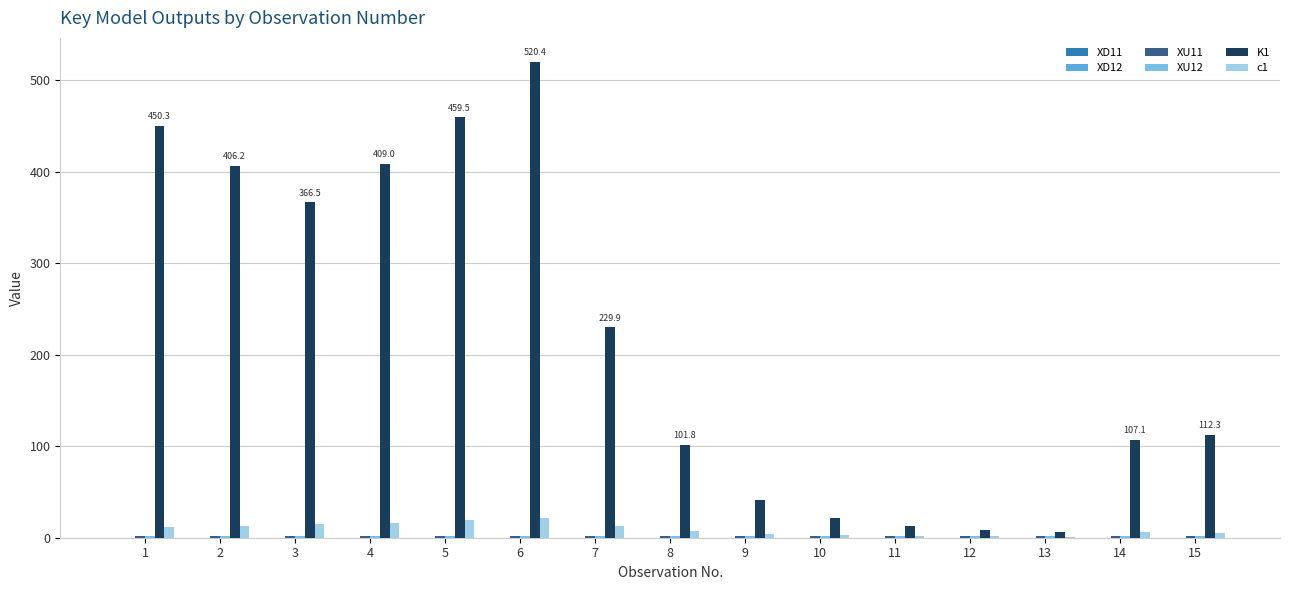

Reading right to left, extract all data points from this chart.

XD11: 0.0	0.0	0.1	0.1	0.1	0.1	0.0	0.0	0.0	0.0	0.0	0.0	0.0	0.0	0.0
XD12: 0.0	0.0	0.1	0.1	0.1	0.1	0.0	0.0	0.0	0.0	0.0	0.0	0.0	0.0	0.0
XU11: 1.9	2.0	1.9	1.9	1.9	1.9	1.9	2.0	2.1	2.2	2.1	2.1	2.0	2.0	1.9
XU12: 1.7	1.7	1.6	1.6	1.6	1.6	1.7	1.7	1.7	1.8	1.8	1.8	1.7	1.7	1.7
K1: 112.3	107.1	5.8	8.3	12.7	21.3	40.9	101.8	229.9	520.4	459.5	409.0	366.5	406.2	450.3
c1: 5.7	6.6	1.2	1.5	1.9	2.7	4.1	7.4	12.7	21.7	18.9	16.6	14.6	13.3	11.9